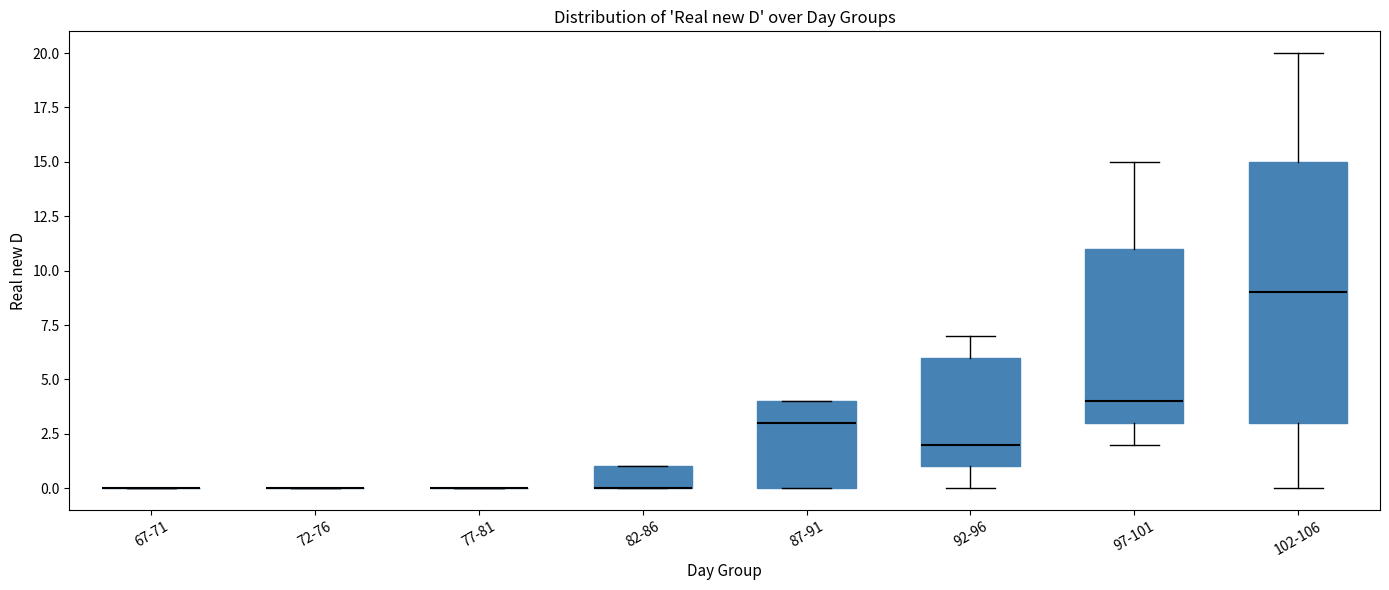

Which box is the tallest, from its lower edge to its upper edge?

102-106